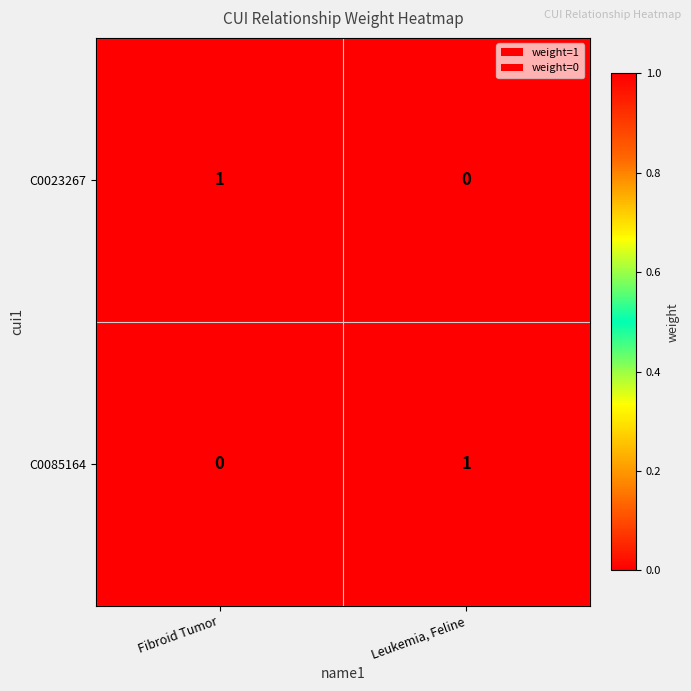

Rank the categories by C0023267 value from lowest to highest.

Leukemia, Feline, Fibroid Tumor